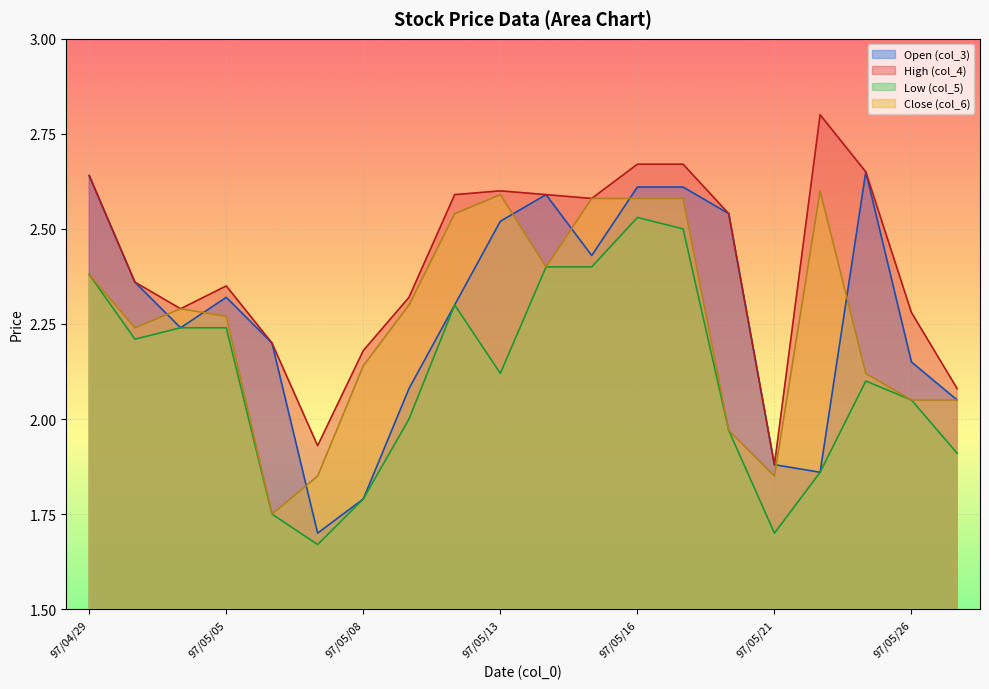

What is the difference between the second highest and minimum values in the col_3 (Open) series?

0.9